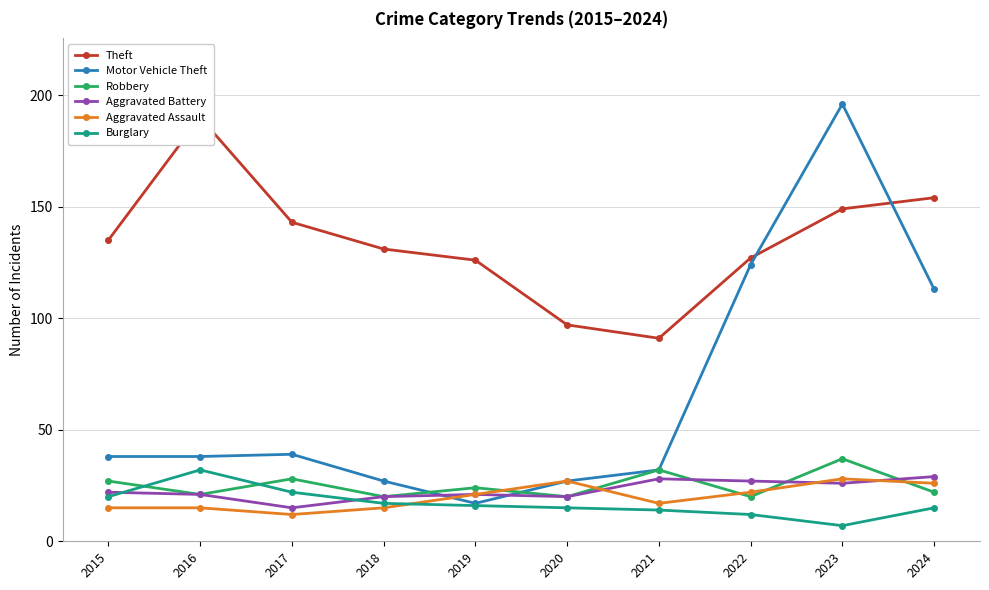

Reading left to right, list all the values displayed in this chart.

Theft: 2015=135	2016=190	2017=143	2018=131	2019=126	2020=97	2021=91	2022=127	2023=149	2024=154
Motor Vehicle Theft: 2015=38	2016=38	2017=39	2018=27	2019=17	2020=27	2021=32	2022=124	2023=196	2024=113
Robbery: 2015=27	2016=21	2017=28	2018=20	2019=24	2020=20	2021=32	2022=20	2023=37	2024=22
Aggravated Battery: 2015=22	2016=21	2017=15	2018=20	2019=21	2020=20	2021=28	2022=27	2023=26	2024=29
Aggravated Assault: 2015=15	2016=15	2017=12	2018=15	2019=21	2020=27	2021=17	2022=22	2023=28	2024=26
Burglary: 2015=20	2016=32	2017=22	2018=17	2019=16	2020=15	2021=14	2022=12	2023=7	2024=15